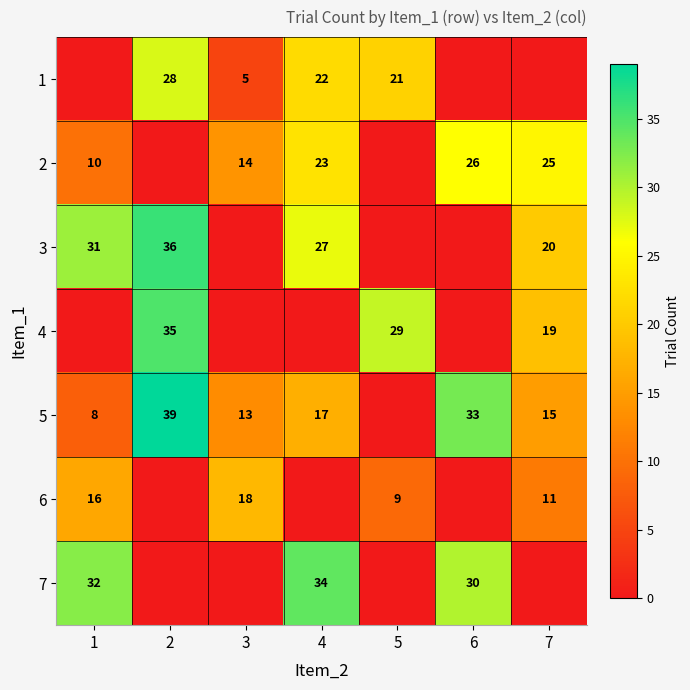

Is the value of 5 at 1 greater than the value of 7 at 1?

No